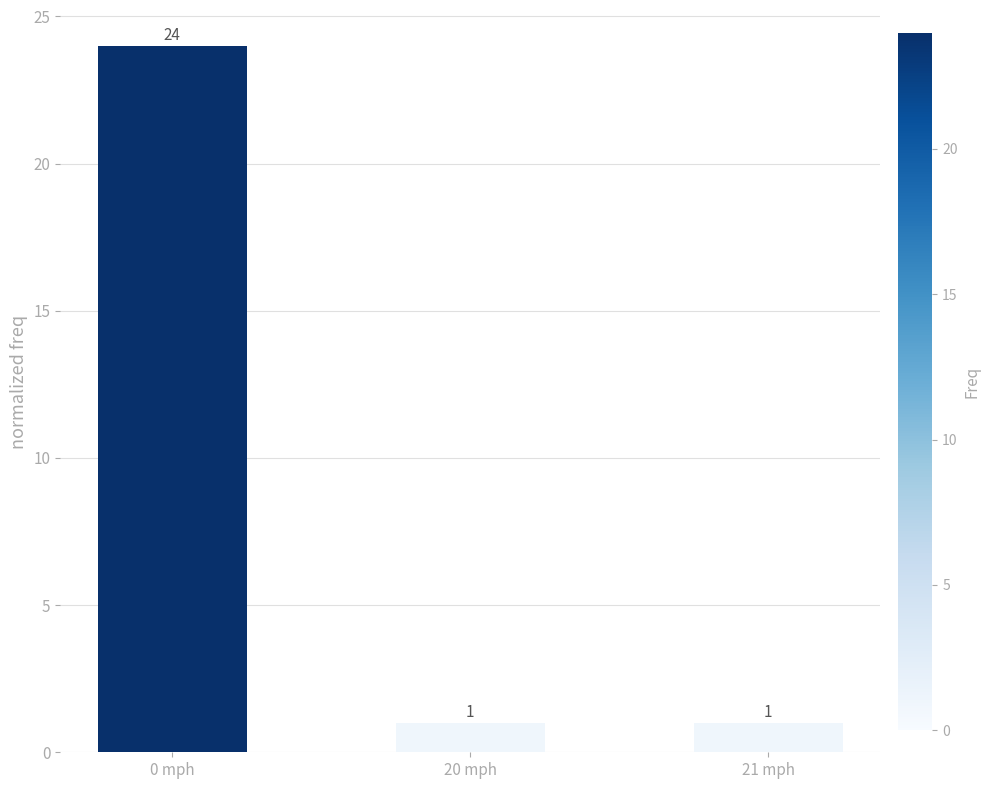

Is it true that the value at 0 mph is 24?

True